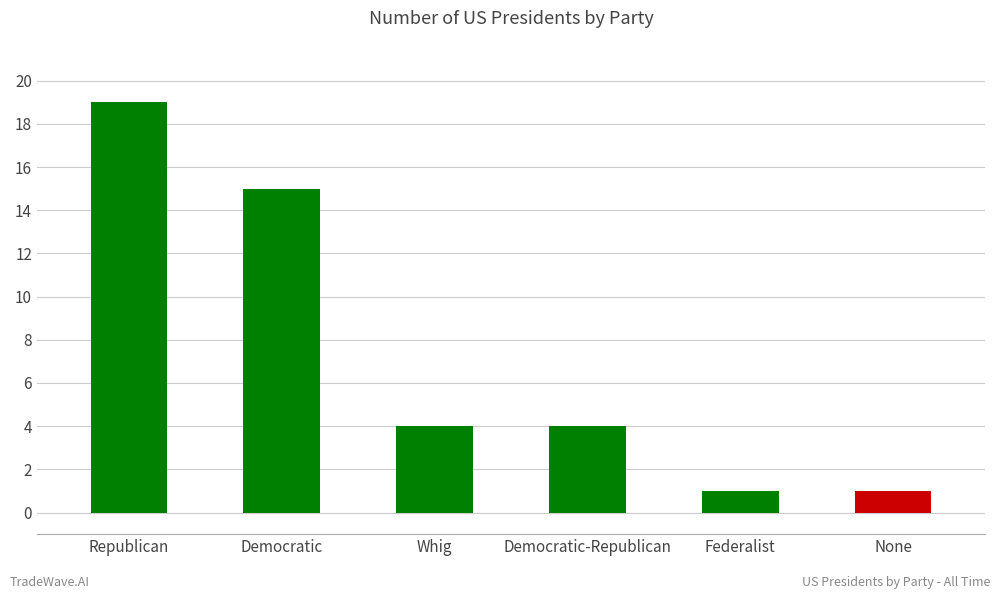

How many values are between 1 and 15?

5